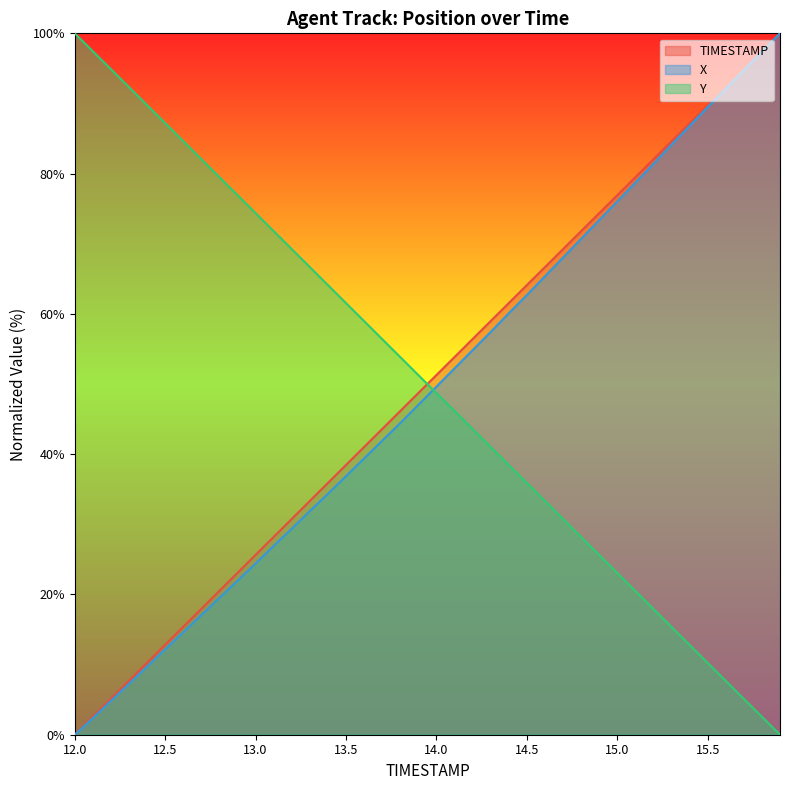

How many lines are shown in the chart?

3